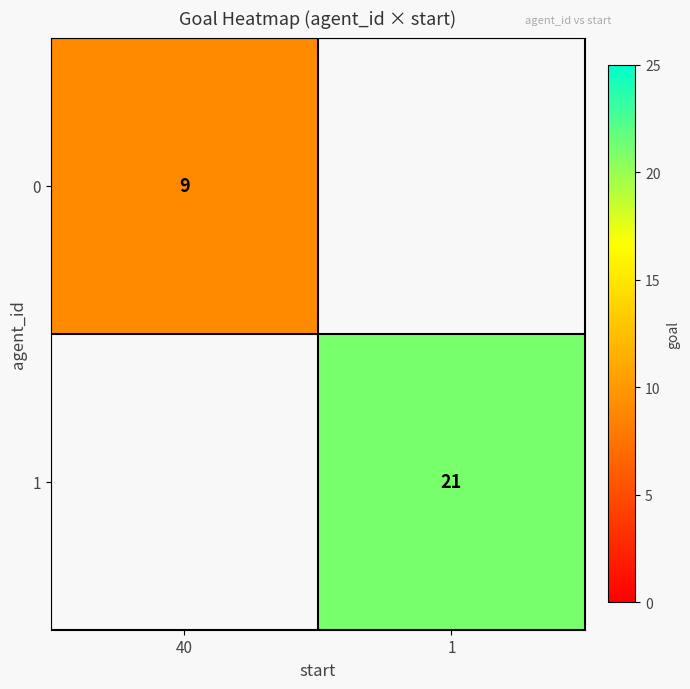

Is the value of 1 at 1 greater than the value of 0 at 40?

Yes